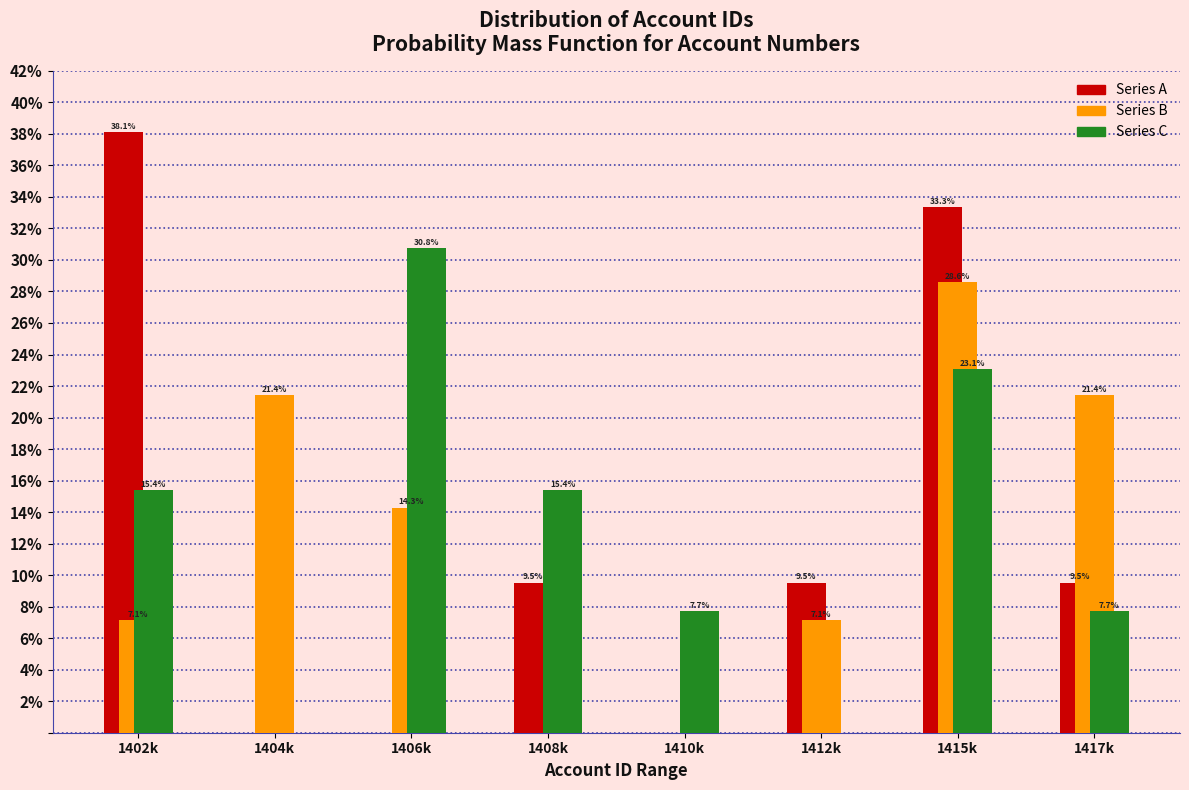

Reading right to left, list all the values displayed in this chart.

Series A: 1417k=9.5	1415k=33.3	1412k=9.5	1410k=0.0	1408k=9.5	1406k=0.0	1404k=0.0	1402k=38.1
Series B: 1417k=21.4	1415k=28.6	1412k=7.1	1410k=0.0	1408k=0.0	1406k=14.3	1404k=21.4	1402k=7.1
Series C: 1417k=7.7	1415k=23.1	1412k=0.0	1410k=7.7	1408k=15.4	1406k=30.8	1404k=0.0	1402k=15.4